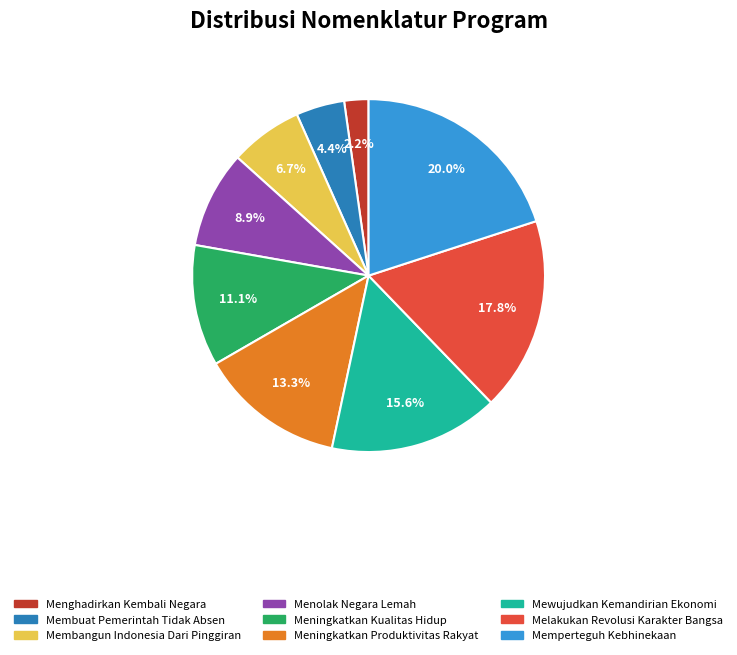

Count the number of slices in the pie.

9